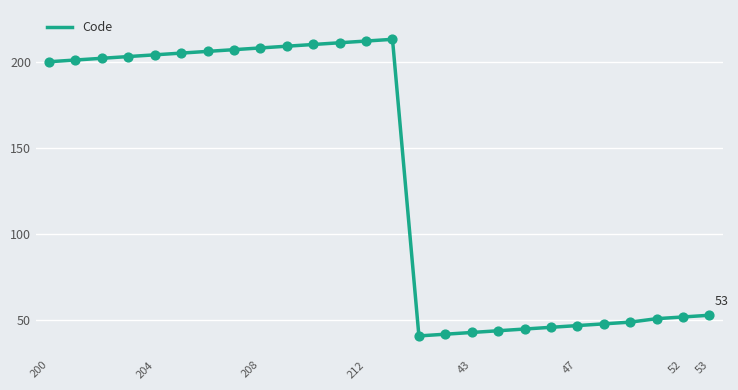

What is the maximum value shown in the chart?

213